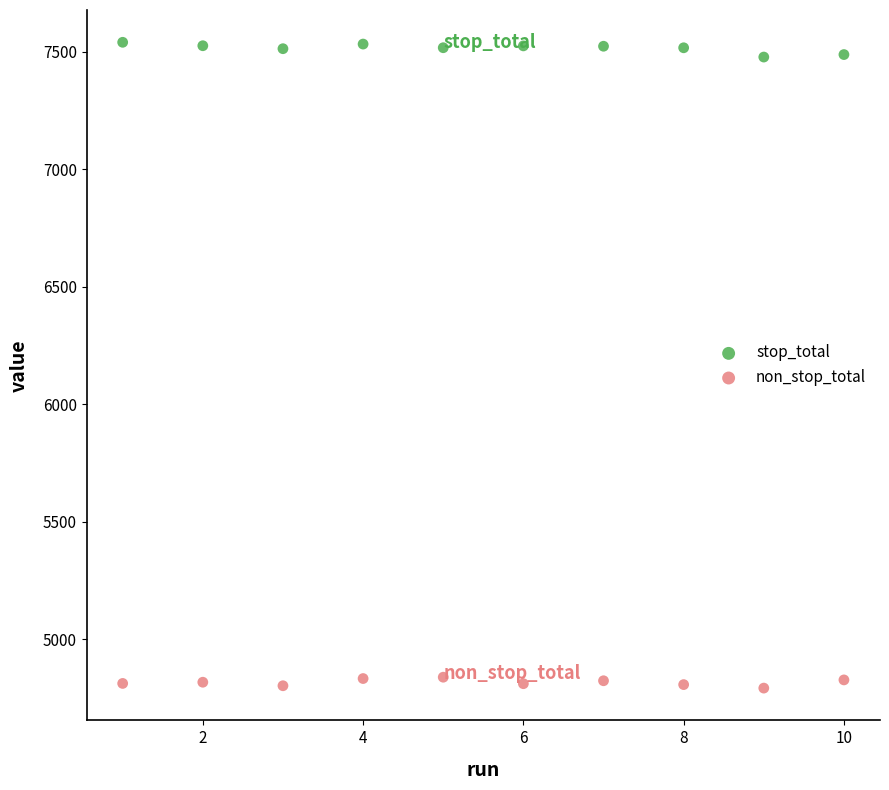

Which series contains the lowest Y value?

non_stop_total